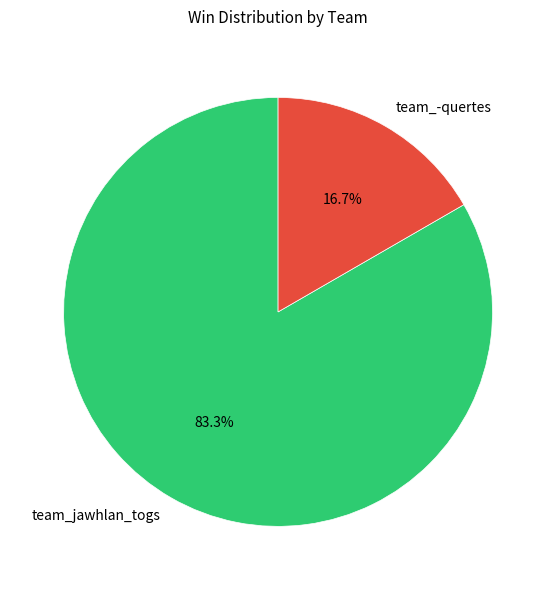

What percentage is NOT represented by team_jawhlan_togs?

16.7%